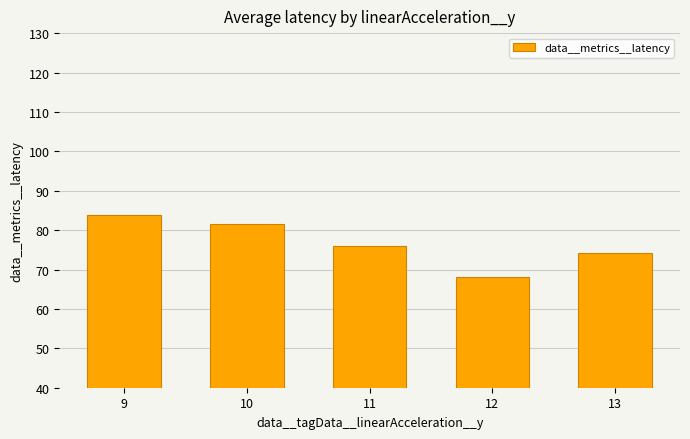

Reading left to right, extract all data points from this chart.

83.9	81.6	75.9	68.0	74.1